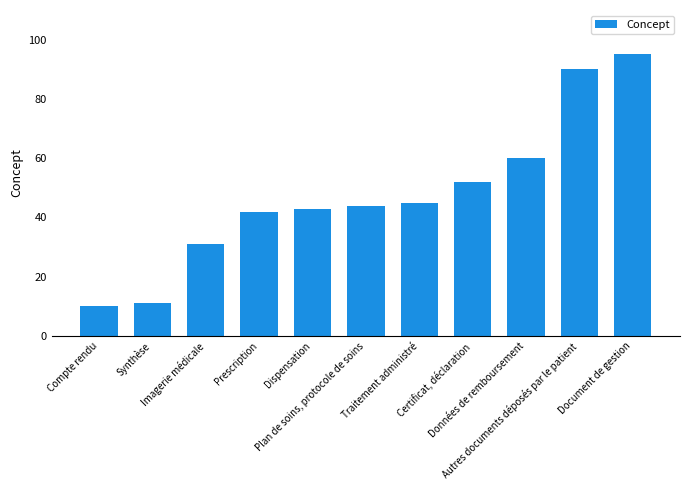

Which category has the highest value across all series?

Document de gestion